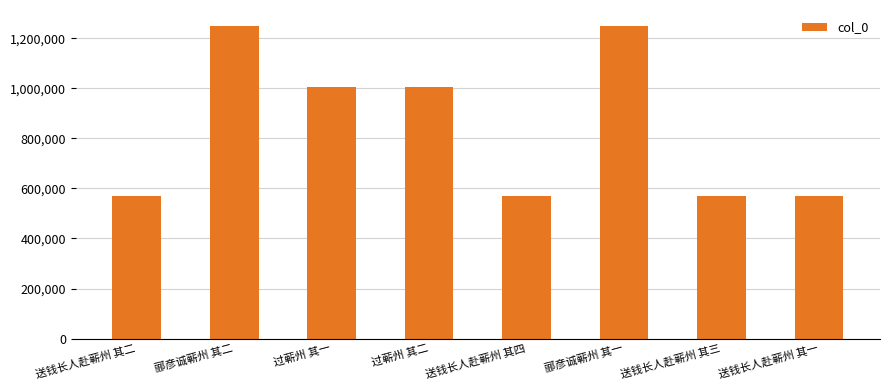

What is the approximate value at 郦彦诚蕲州 其一?

1251275